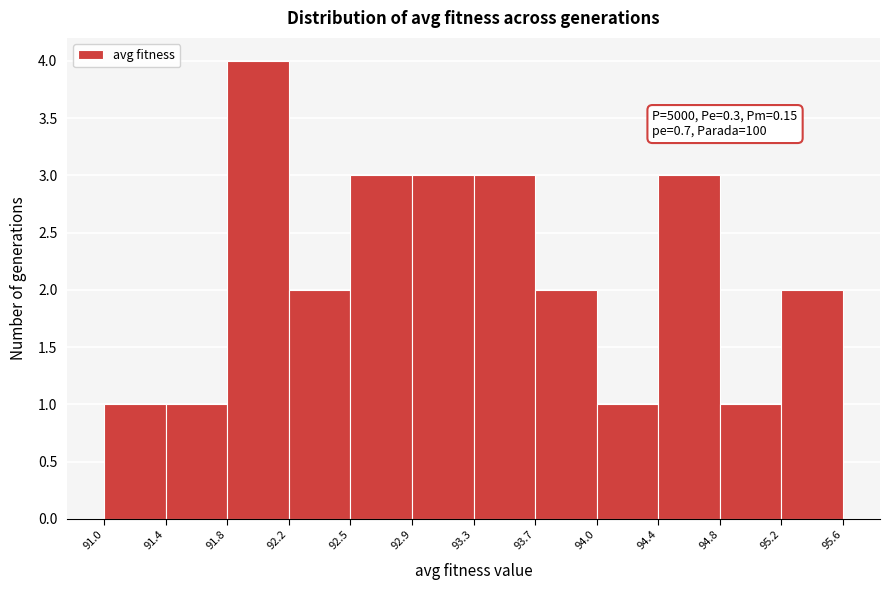

Which range on the x-axis has the tallest bar?

91.8 to 92.2